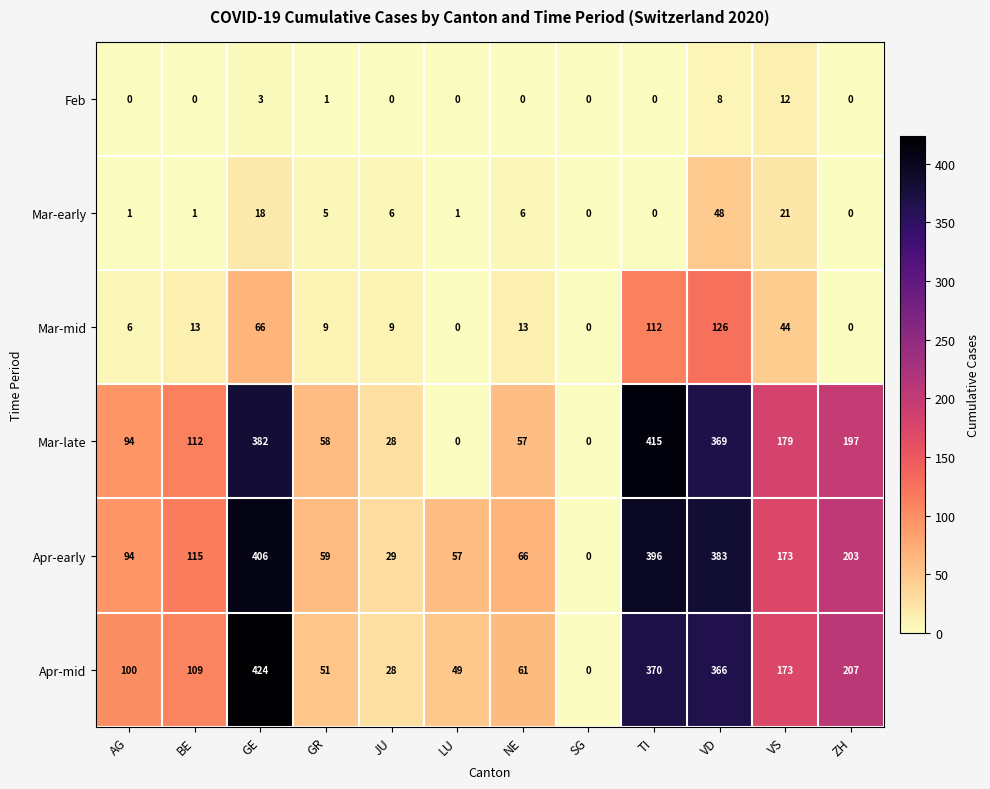

The Mar-mid series shows 13 at NE. True or false?

True